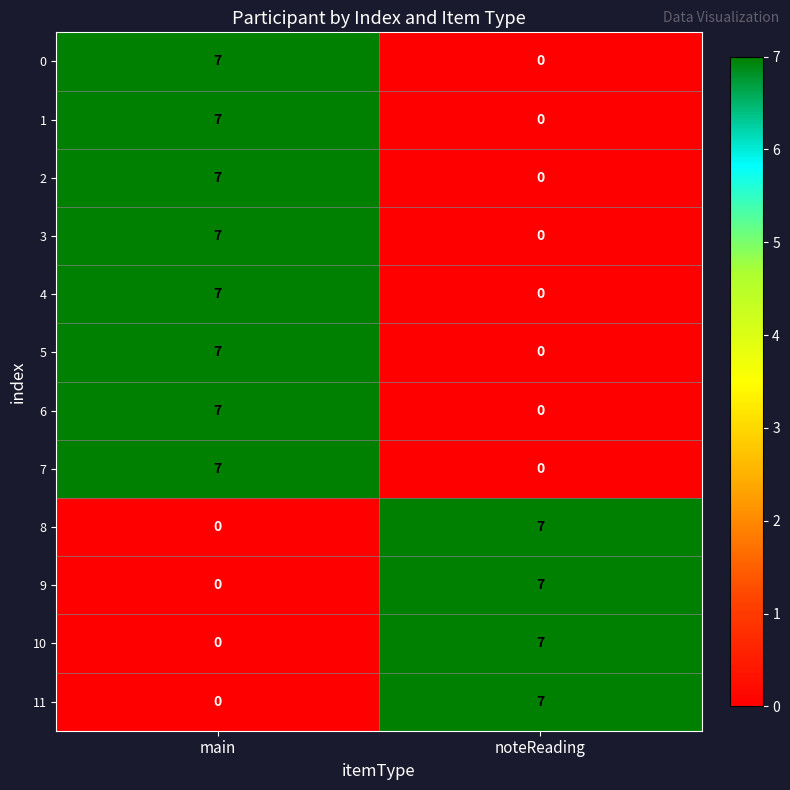

What is the difference between the highest and lowest values at main?

7